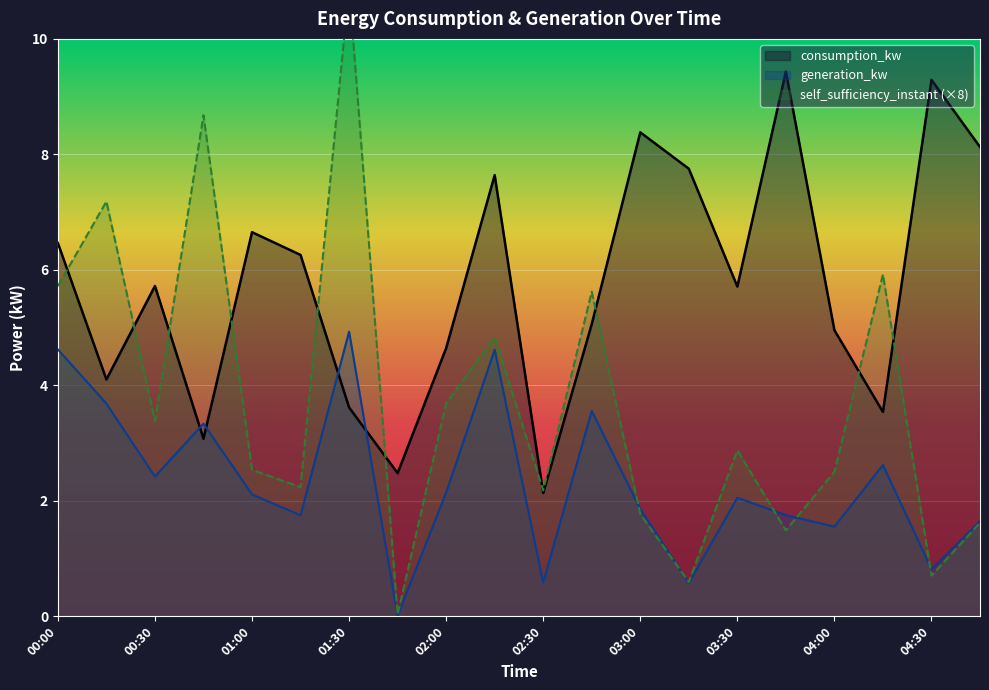

What is the difference between the highest and lowest values at 03:15?

7.2